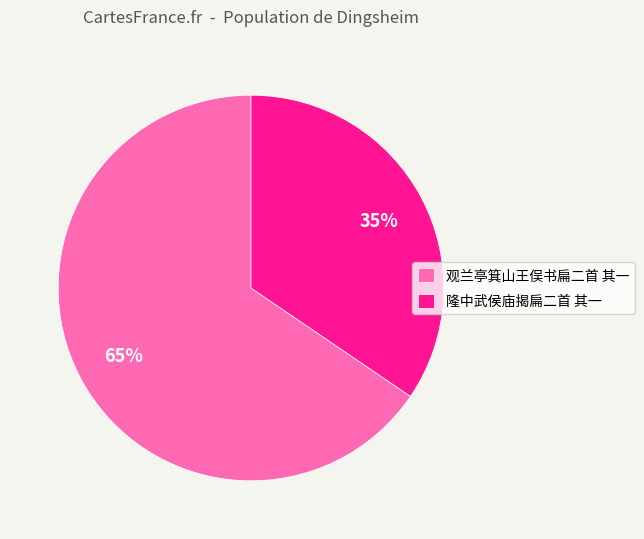

To the nearest percent, what is the combined percentage of 隆中武侯庙揭扁二首 其一 and 观兰亭箕山王俣书扁二首 其一?

100%